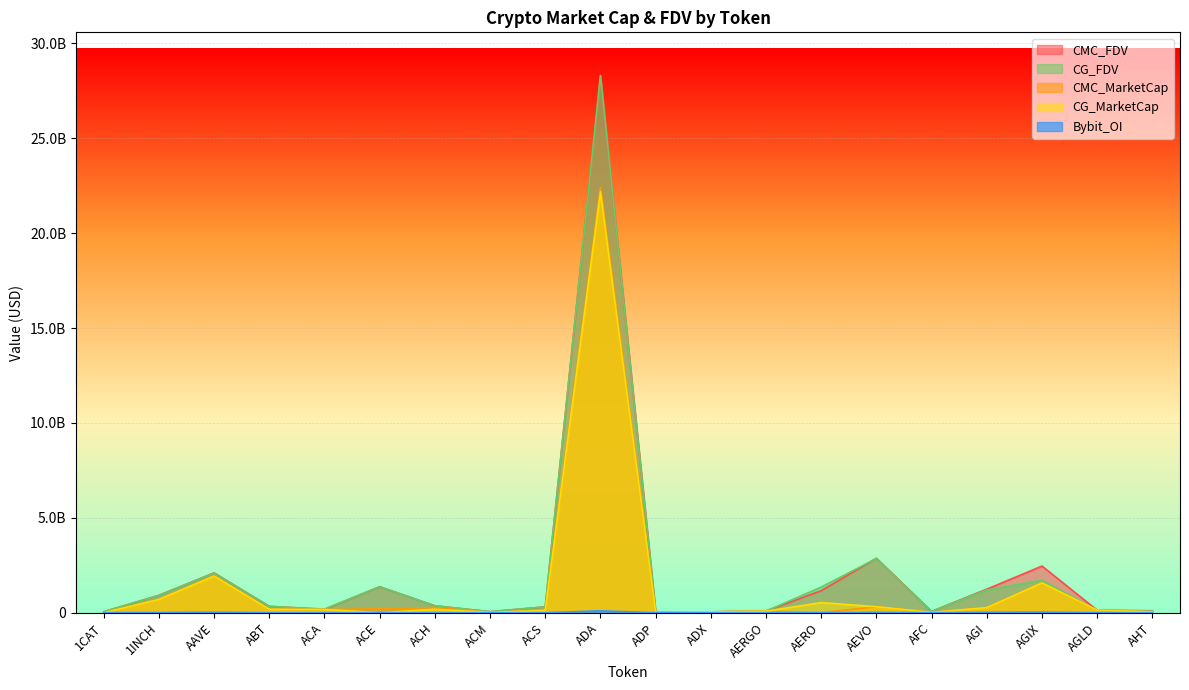

The CG_FDV series shows 3591449882.5 at AAVE. True or false?

False